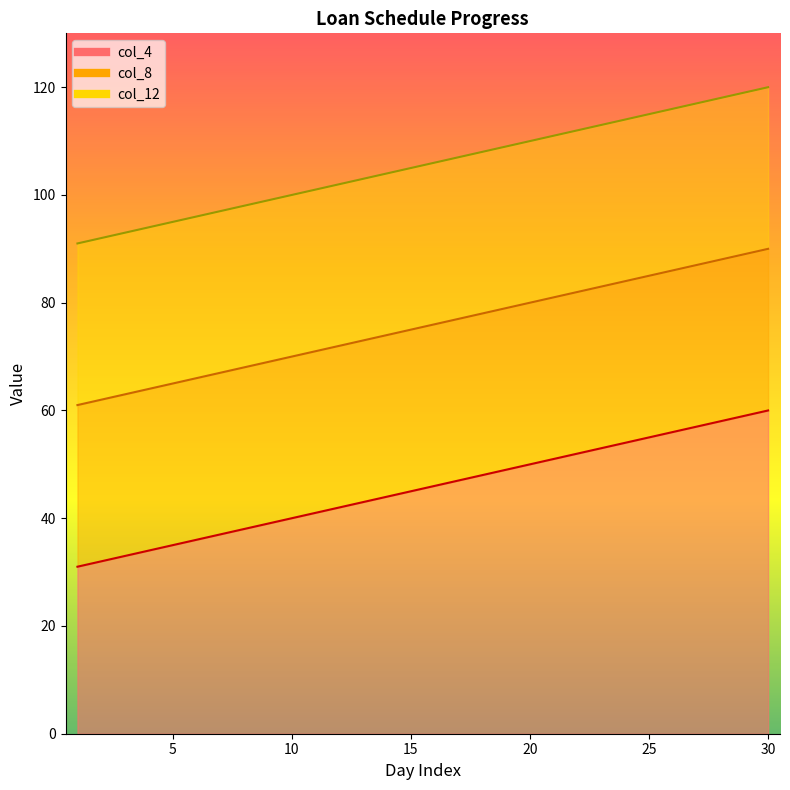

Which category has the highest value in the col_8 series?

30